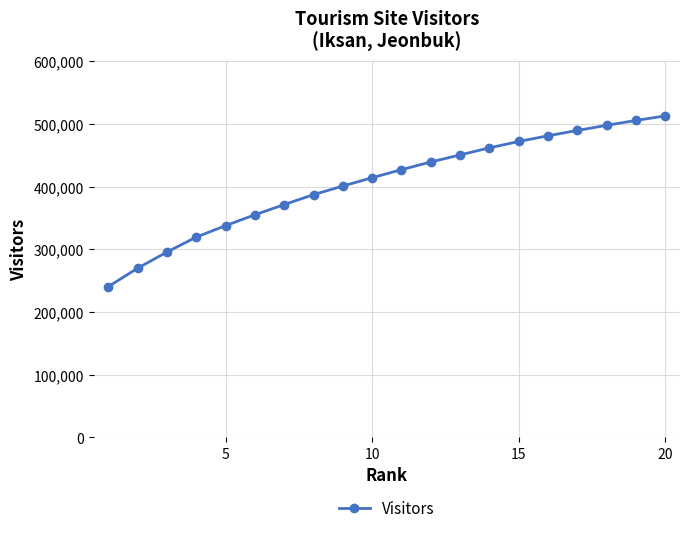

Reading left to right, list all the values displayed in this chart.

240330	269717	295529	319334	337621	354973	371269	387077	400809	414105	426953	439202	450523	461741	471919	481046	489520	497688	505499	512750